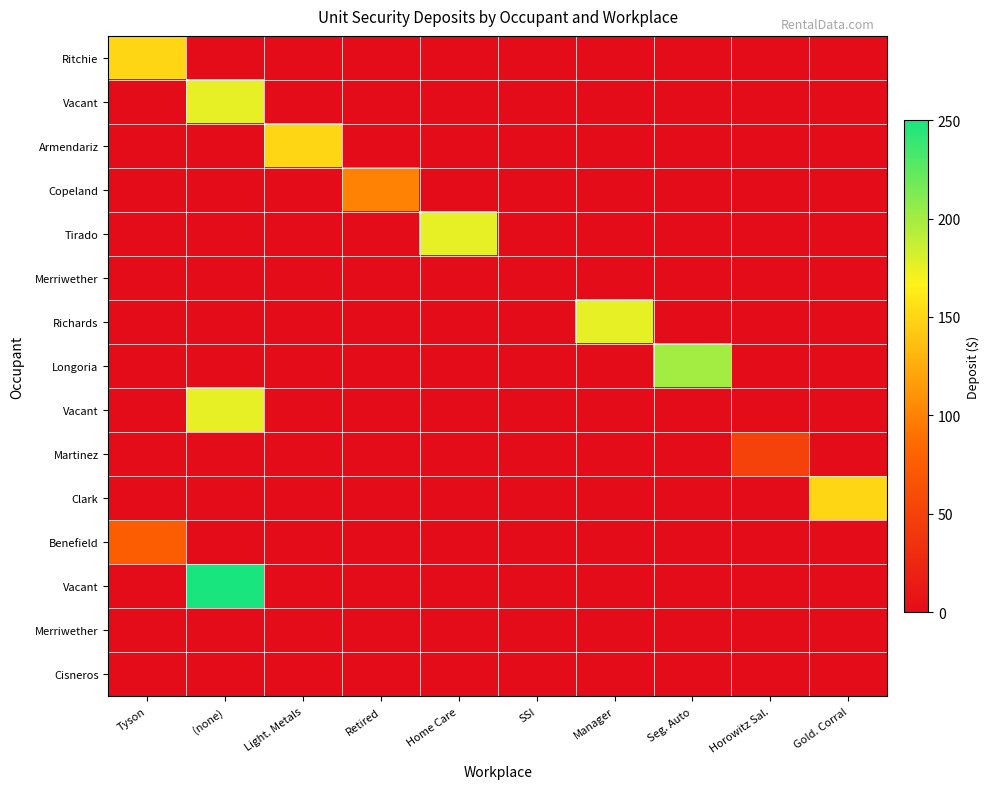

At how many categories does at least one series exceed 241?

1